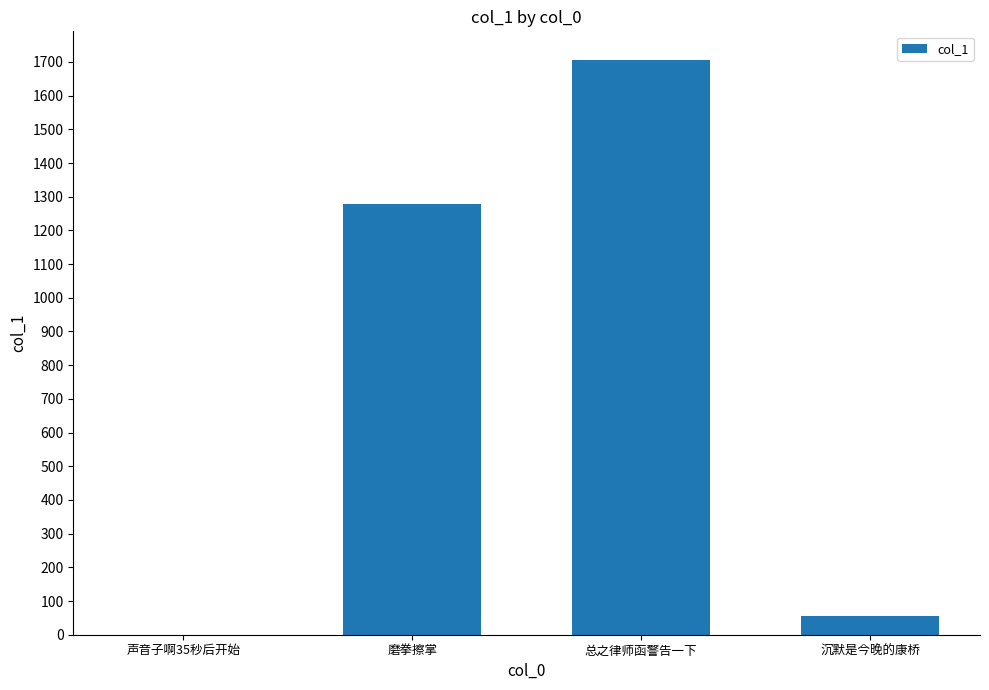

Which has a higher value, 总之律师函警告一下 or 沉默是今晚的康桥?

总之律师函警告一下